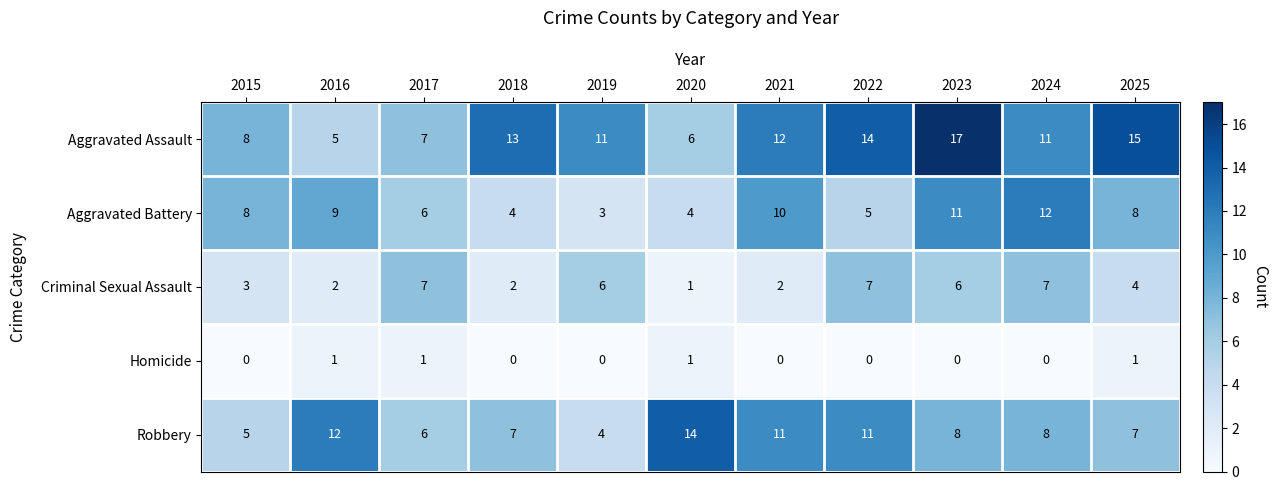

At how many categories does at least one series exceed 10?

9